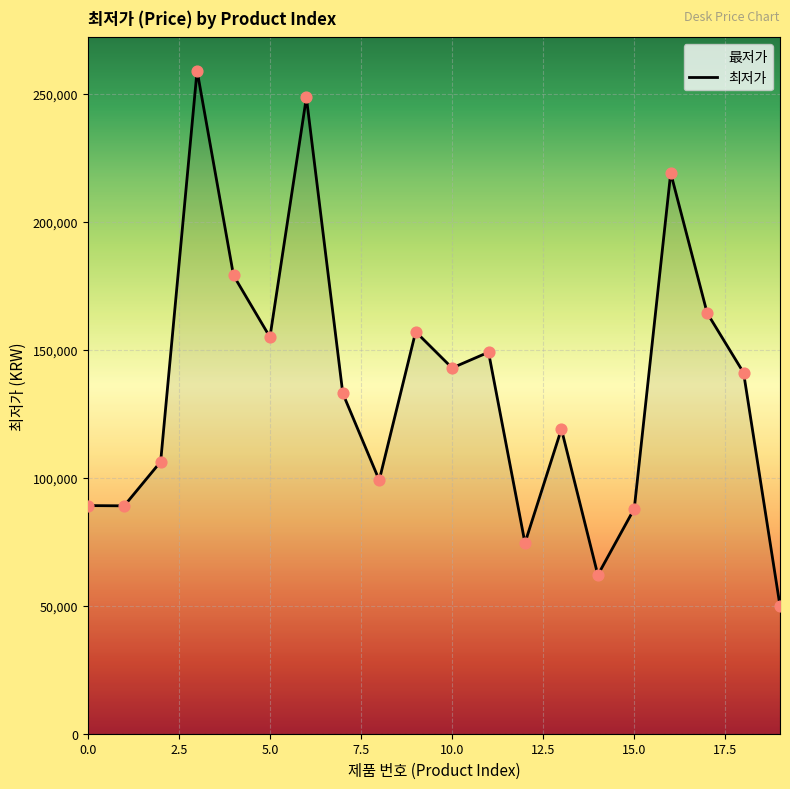

What is the ratio of the value at 4 to the value at 18?

1.3